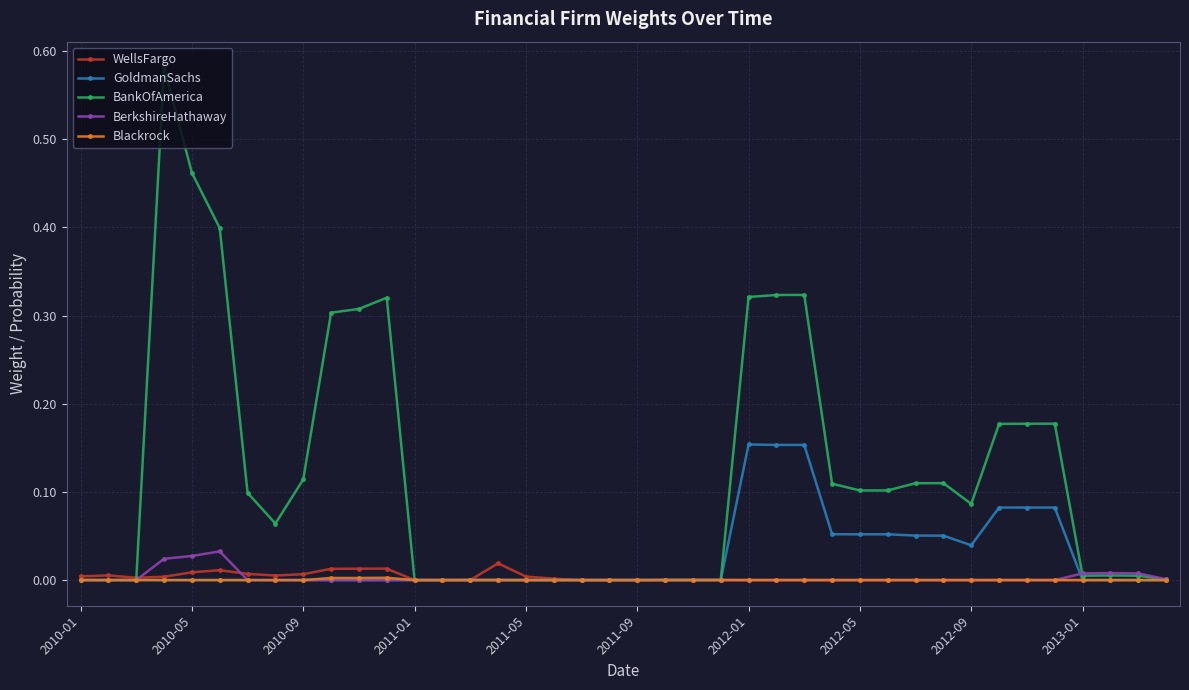

True or false: BerkshireHathaway and GoldmanSachs cross at least once.

True